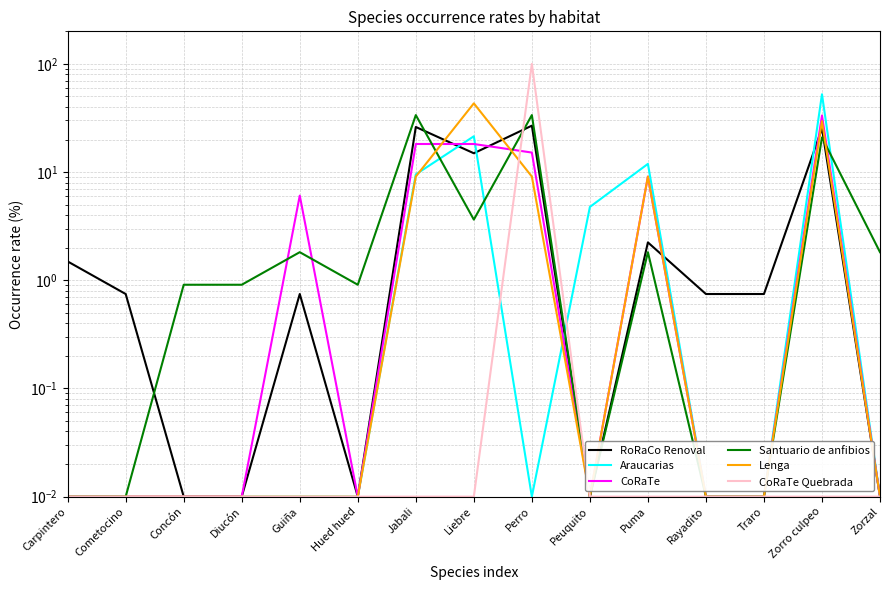

Is the value of Lenga at Jabali greater than the value of CoRaTe at Perro?

No